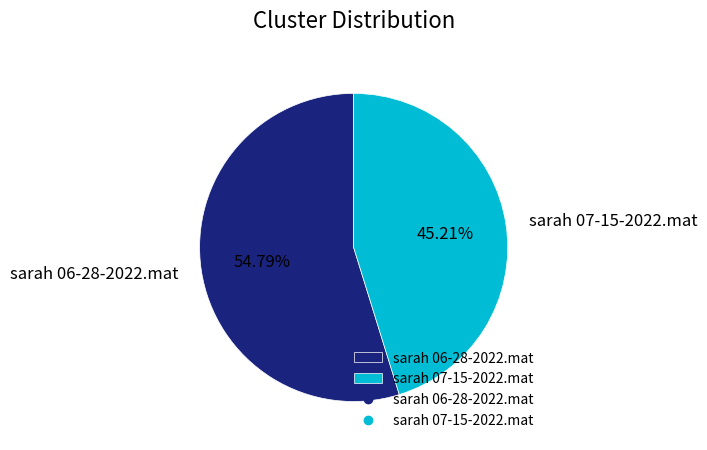

True or false: sarah 07-15-2022.mat accounts for 45% of the total.

True